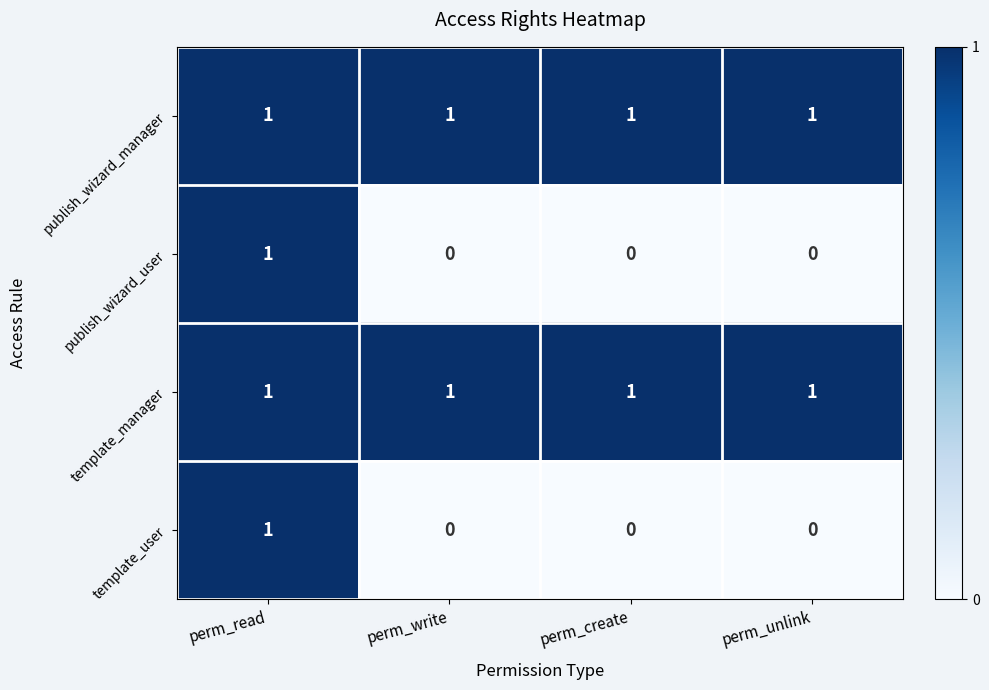

How many template_user values are between 0 and 1?

4